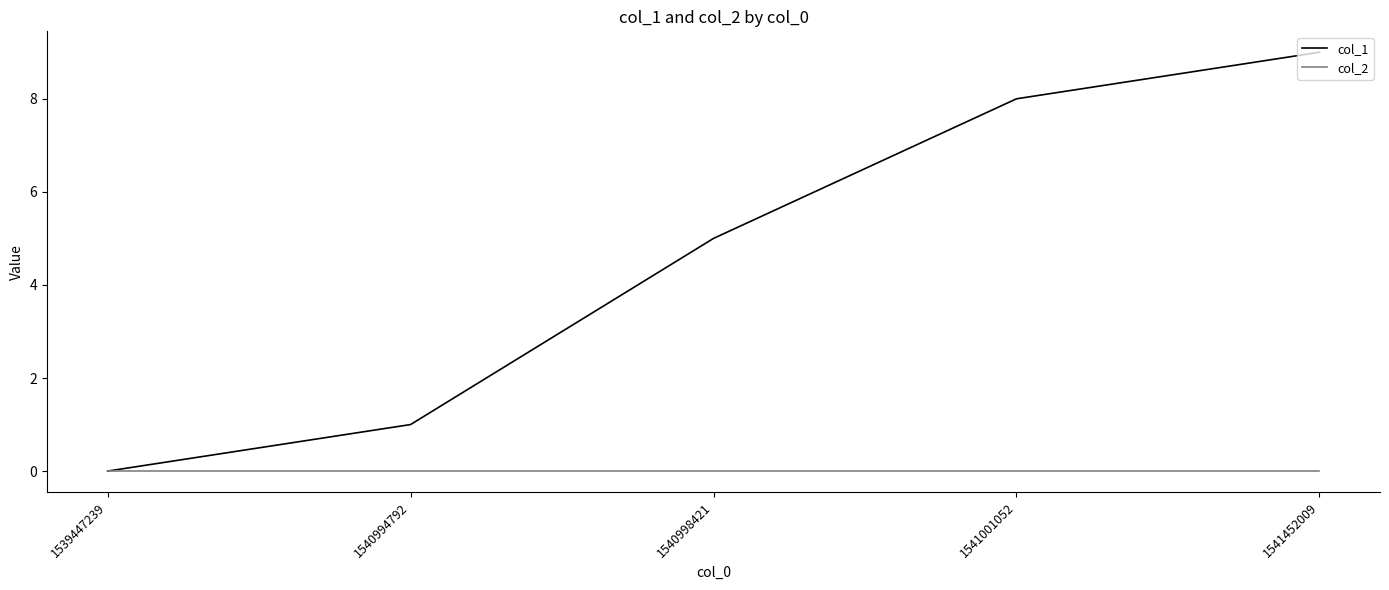

What is the sum of all col_1 values?

23